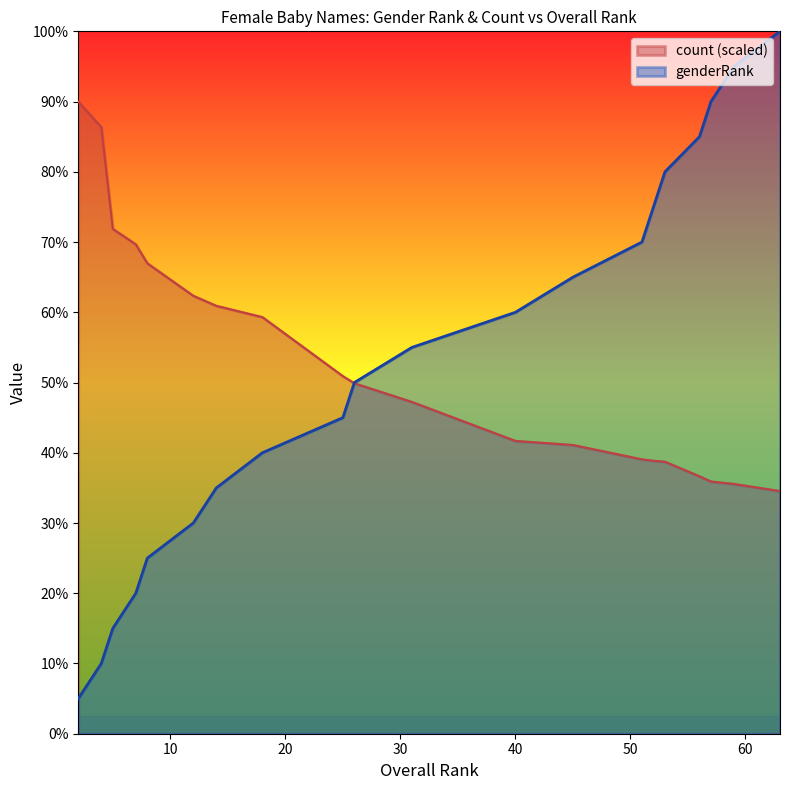

Rank the series by their maximum value, from lowest to highest.

count (scaled), genderRank